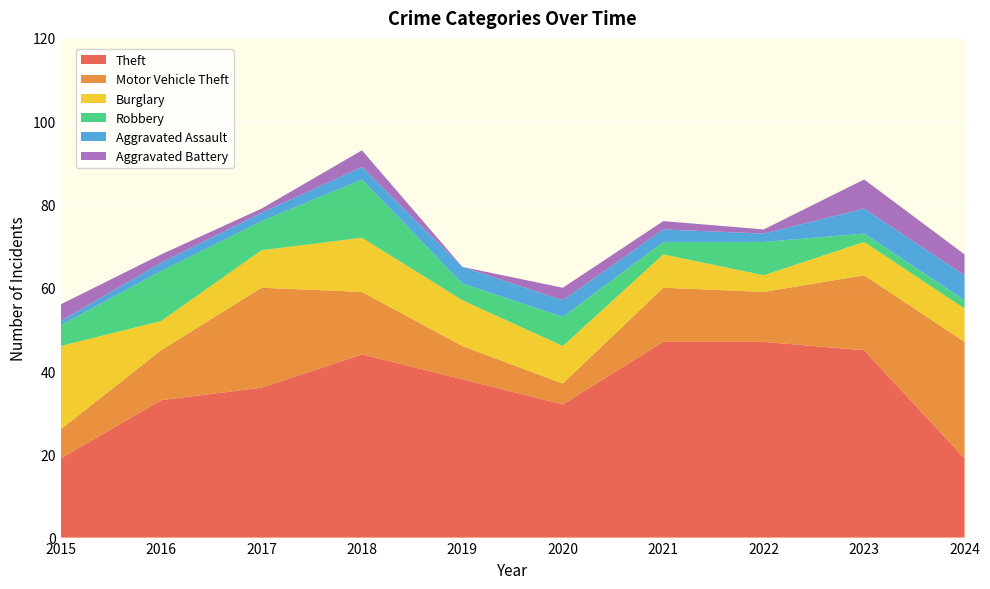

Reading right to left, what are all the values shown in this chart?

Theft: 19	45	47	47	32	38	44	36	33	19
Motor Vehicle Theft: 28	18	12	13	5	8	15	24	12	7
Burglary: 8	8	4	8	9	11	13	9	7	20
Robbery: 2	2	8	3	7	4	14	7	12	5
Aggravated Assault: 6	6	2	3	4	4	3	2	2	1
Aggravated Battery: 5	7	1	2	3	0	4	1	2	4